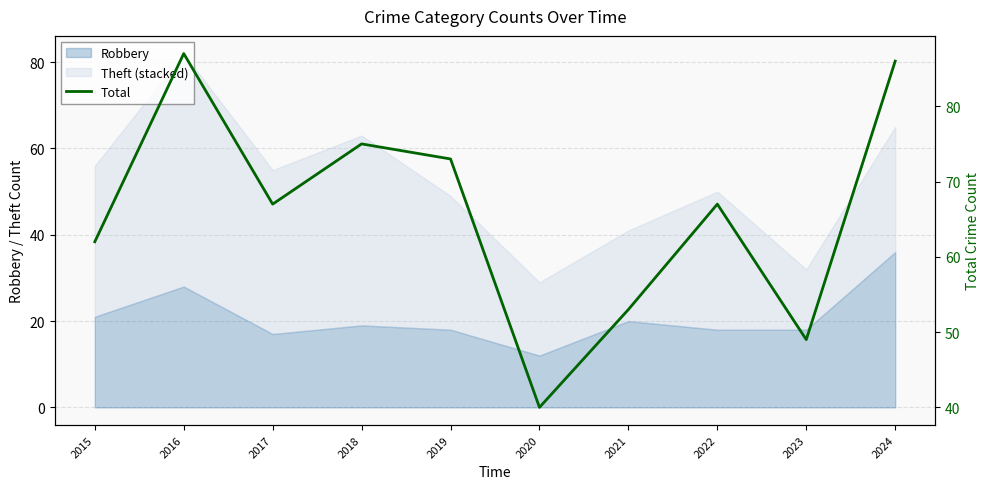

Where does the data first go above 67?

2016